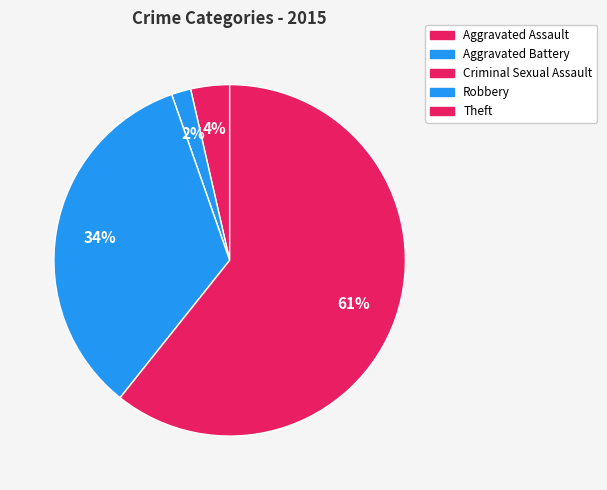

Which category has the smallest portion of the pie?

Criminal Sexual Assault